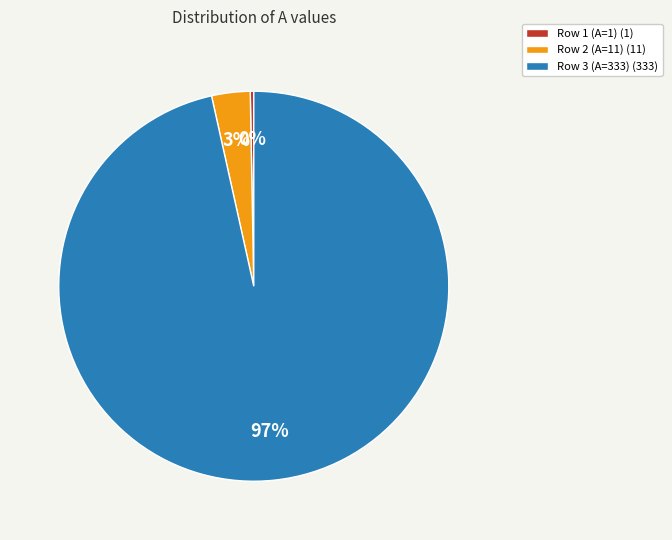

Combined, do Row 1 (A=1) (1) and Row 2 (A=11) (11) account for over 50%?

No